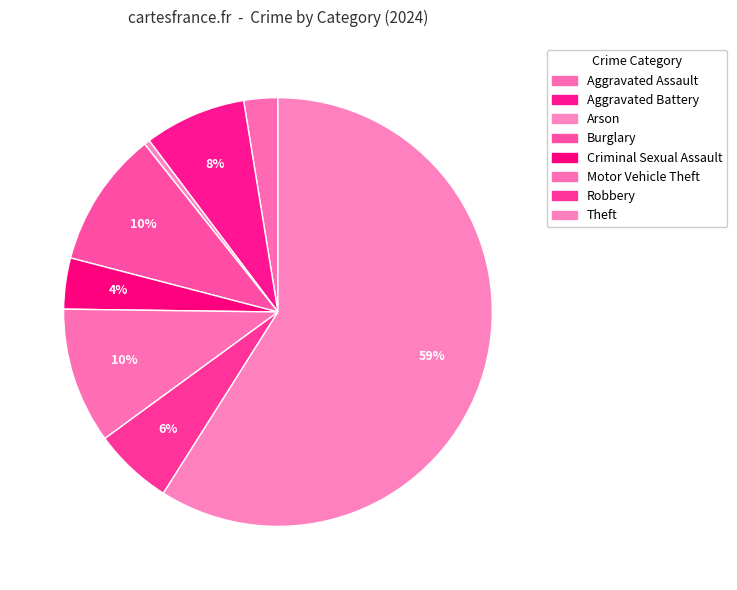

Count the number of slices in the pie.

8